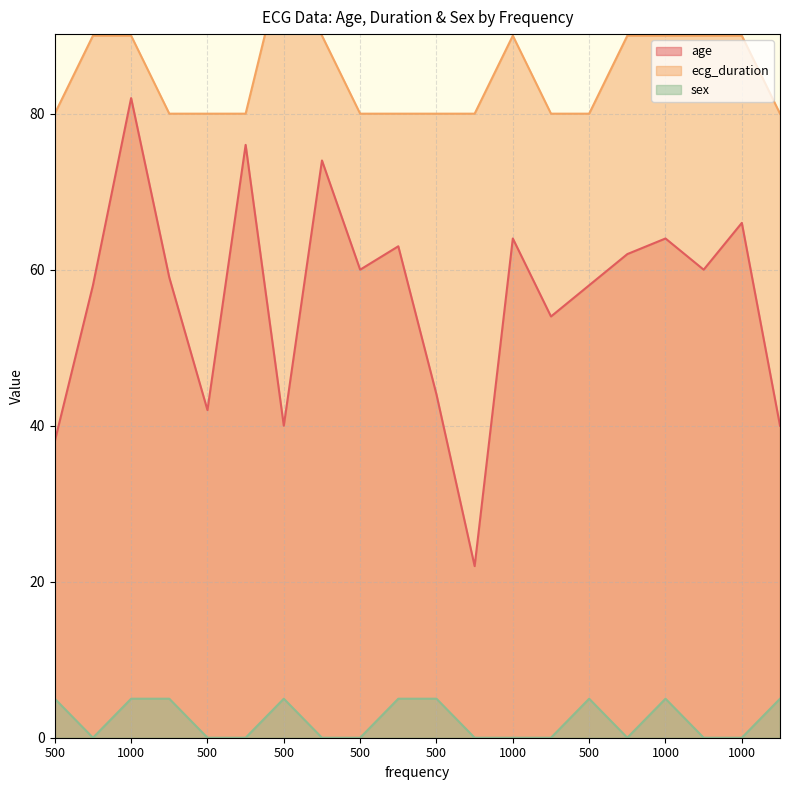

Which label corresponds to the smallest value in the chart?

1000